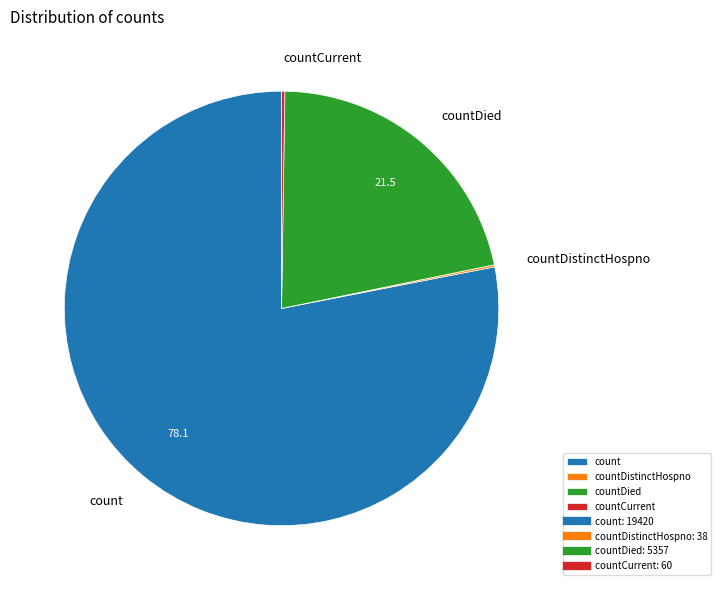

True or false: countDied accounts for 22% of the total.

True